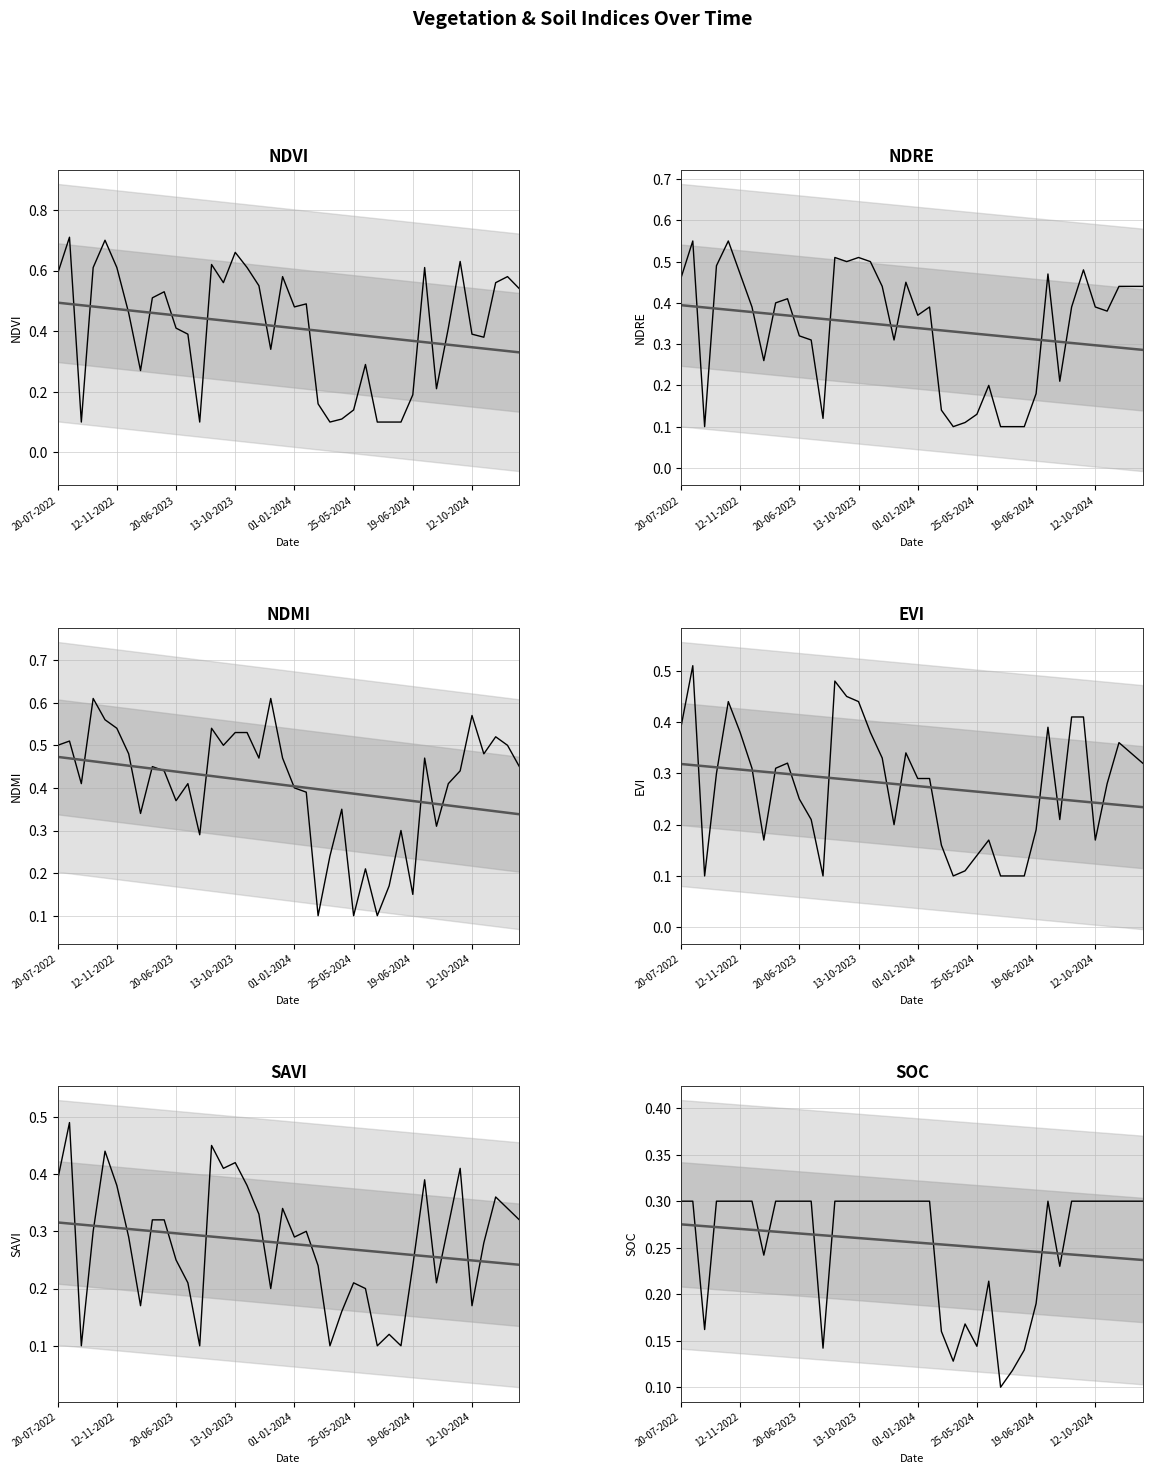

Which series has the largest range (max minus min)?

ndvi